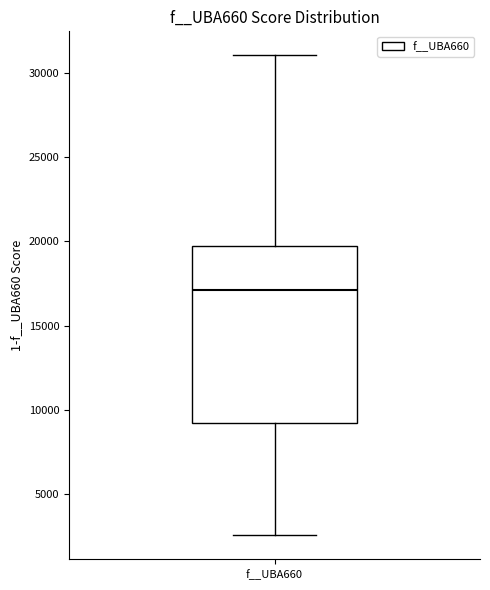

Where does the lower whisker of the box for f__UBA660 end on the y-axis? The values are not printed on the chart, so give them approximately, as read against the axis.

2500